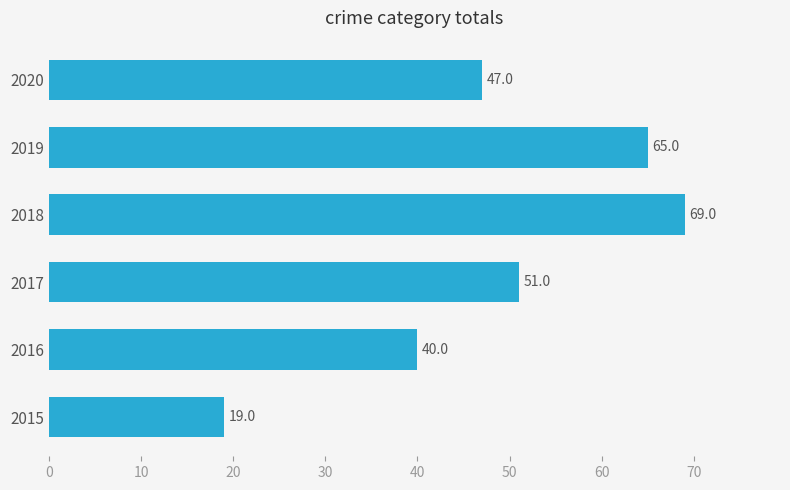

Where is the data nearest to the value 44?

2020